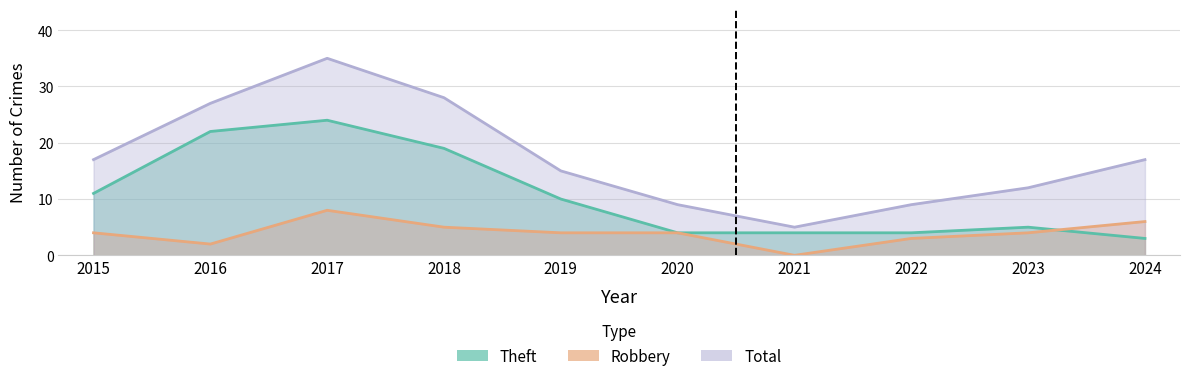

At which category is the sum across all series the highest?

2017